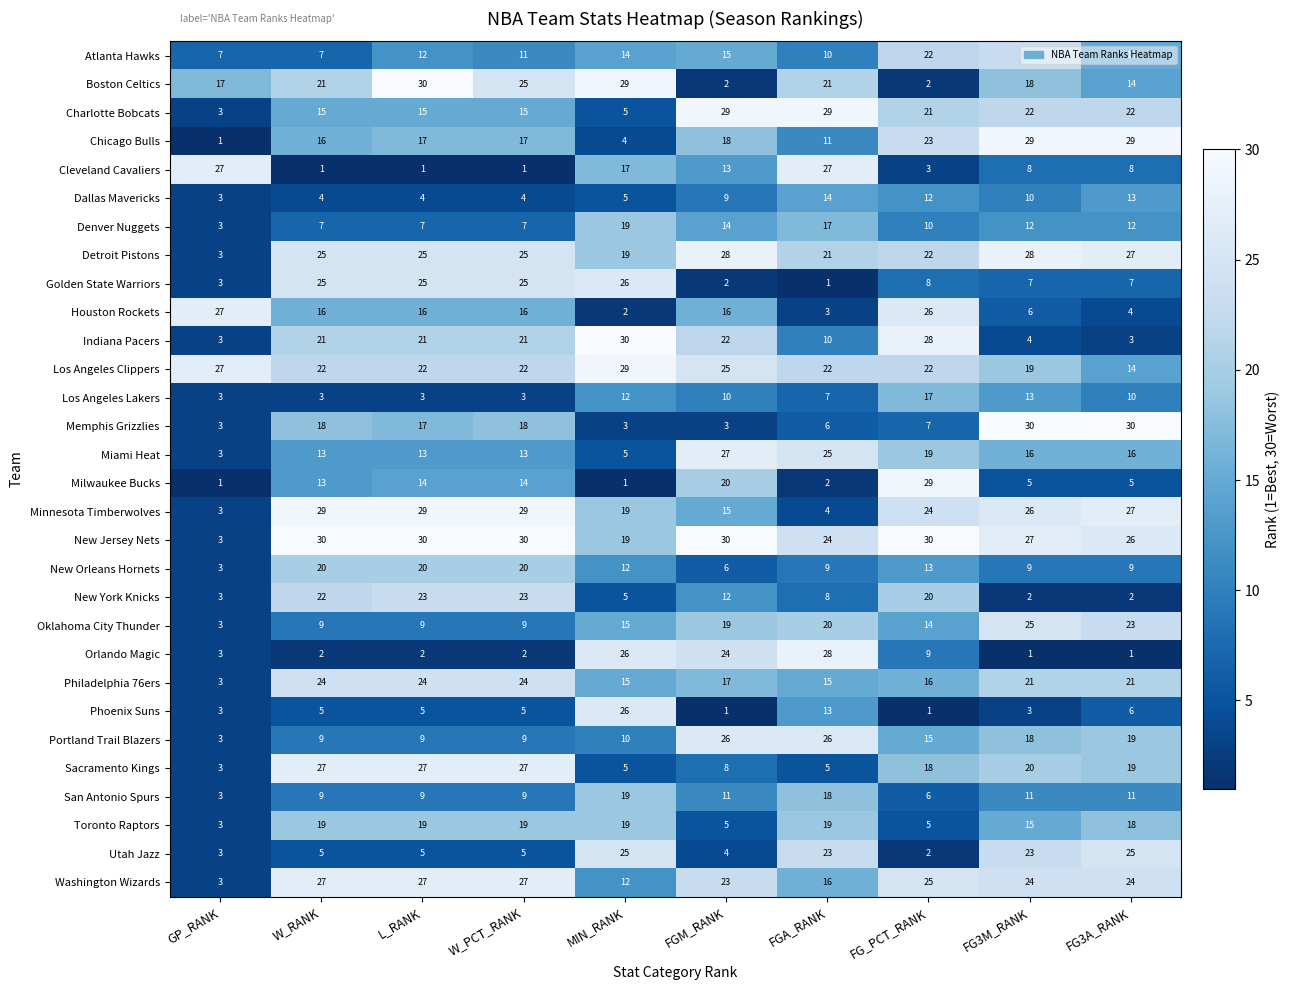

Which category has the lowest value in the Utah Jazz series?

FG_PCT_RANK